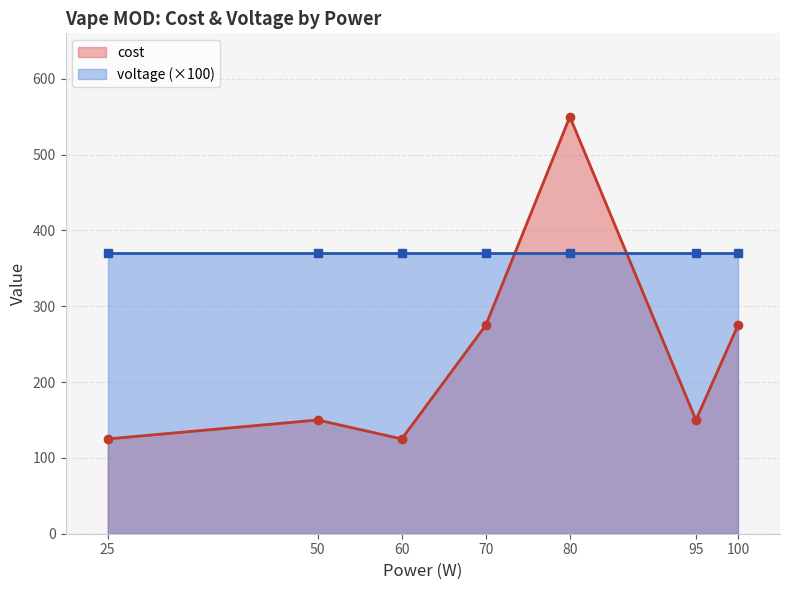

True or false: cost has a value of 142 at 70.

False